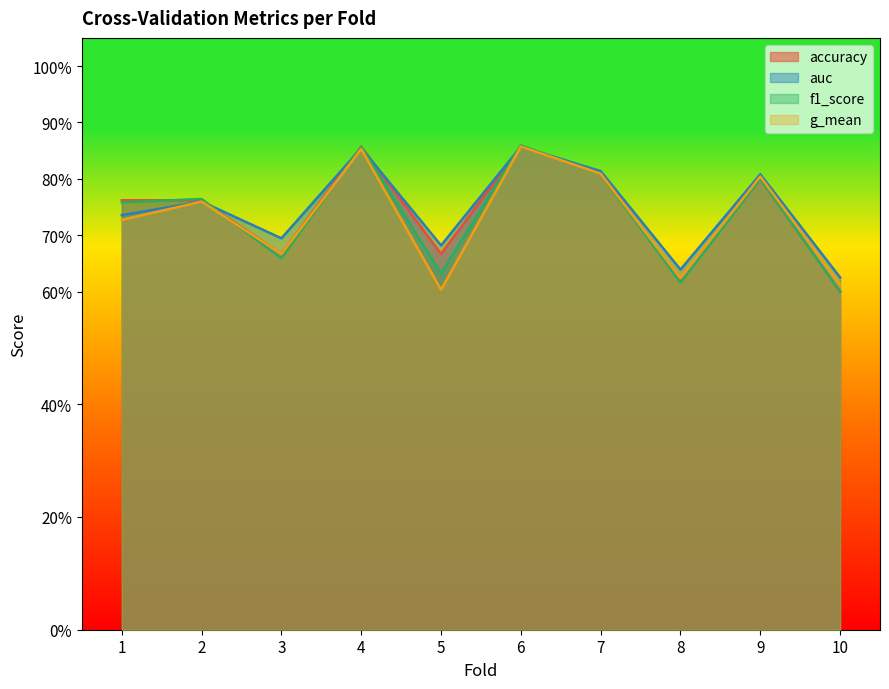

True or false: auc and g_mean intersect in this chart.

False